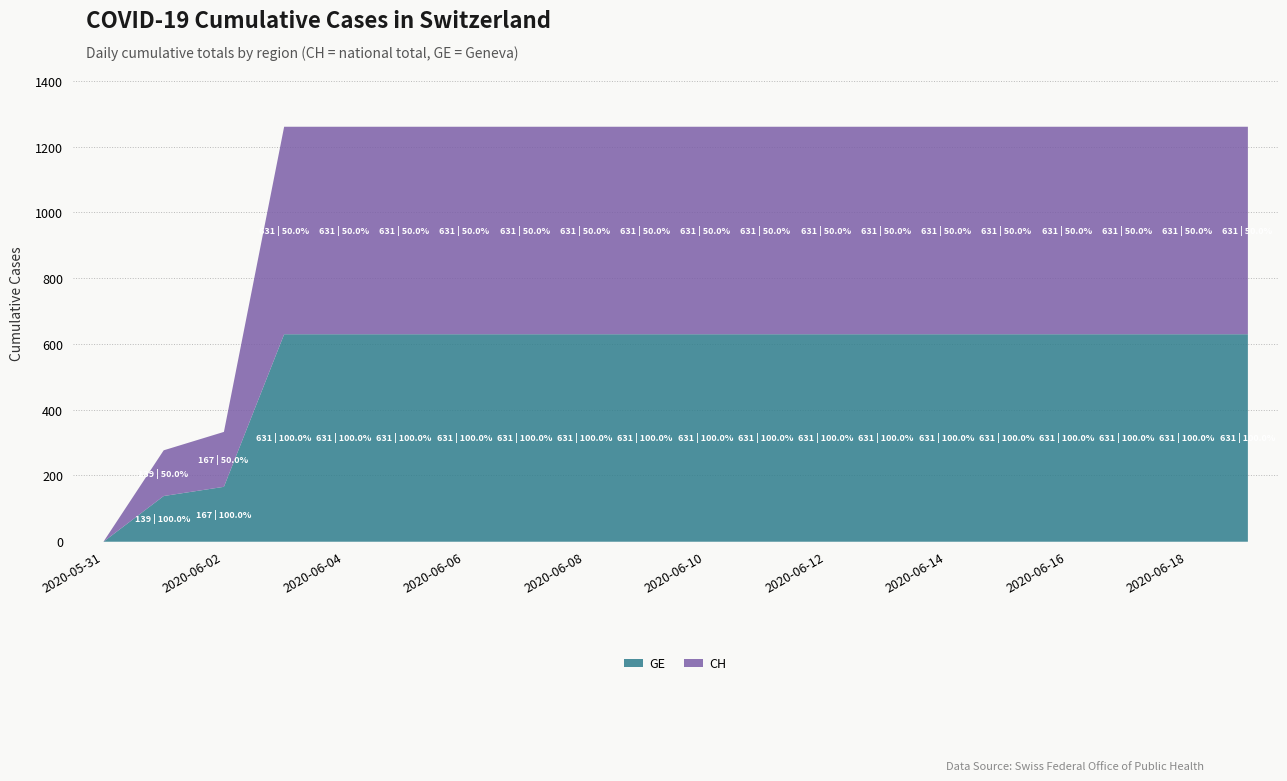

Which series has the largest range (max minus min)?

GE